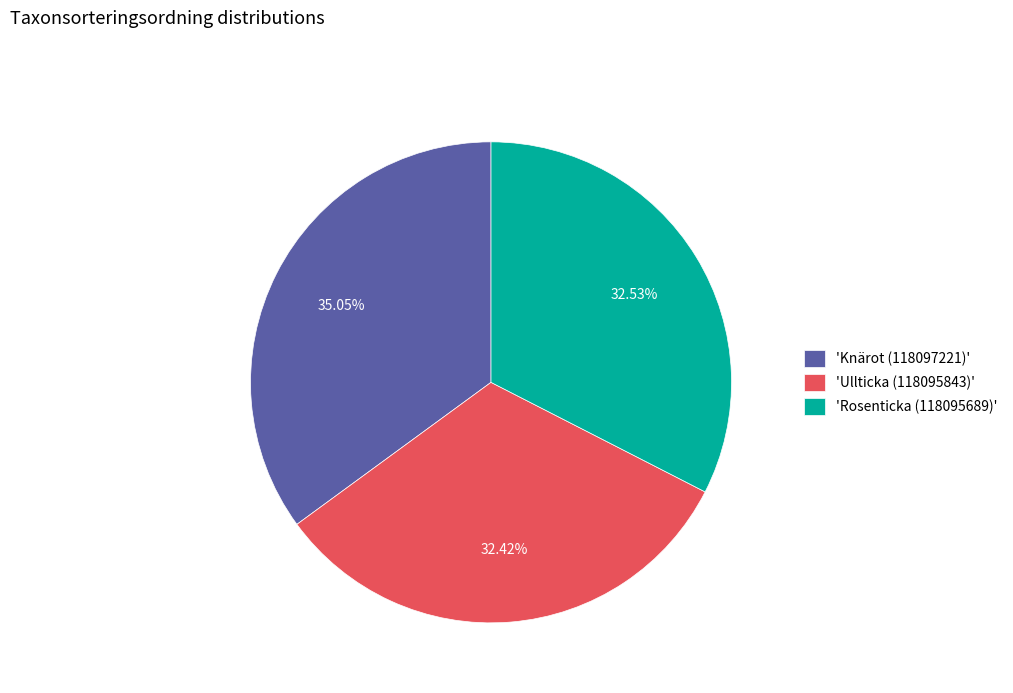

Approximately how many times larger is the value at 'Rosenticka (118095689)' compared to 'Ullticka (118095843)'?

1.0